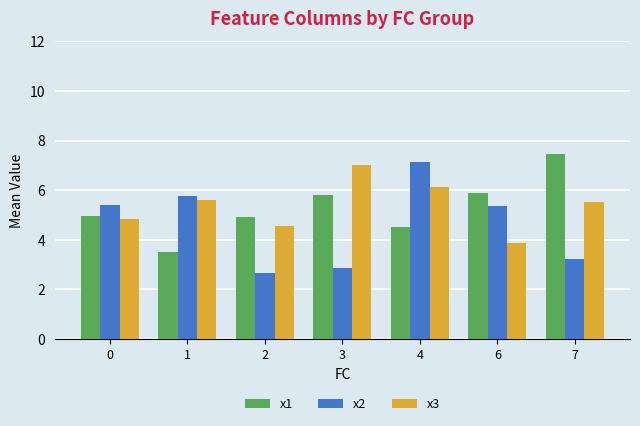

Rank the series at 2 from lowest to highest value.

x2, x3, x1